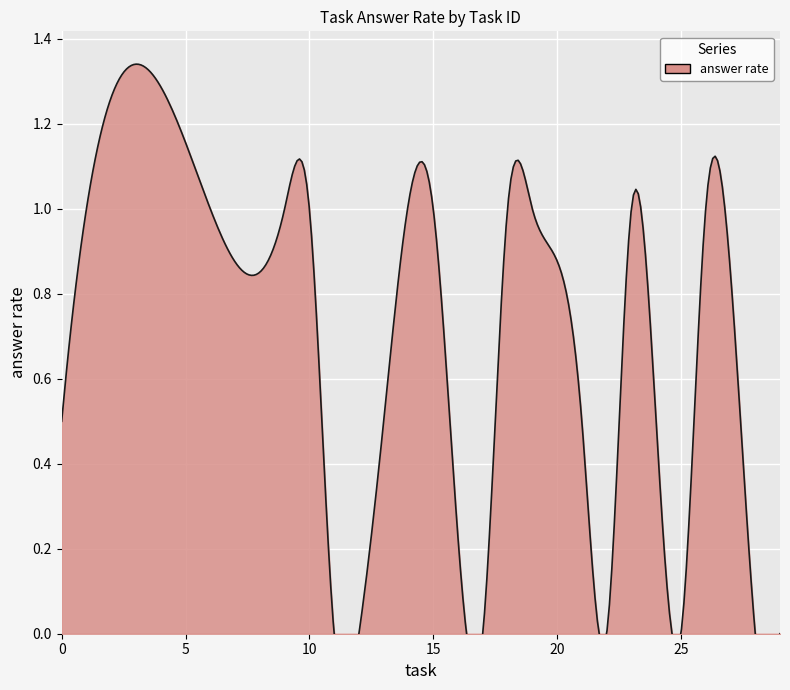

Where is the data nearest to the value 0?

25